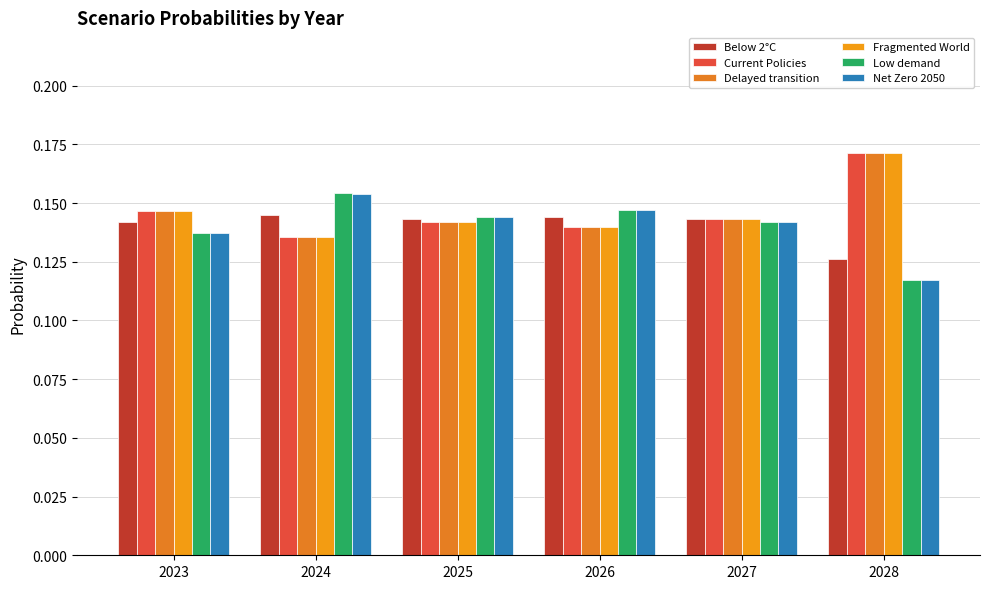

At which category is the sum across all series the highest?

2028